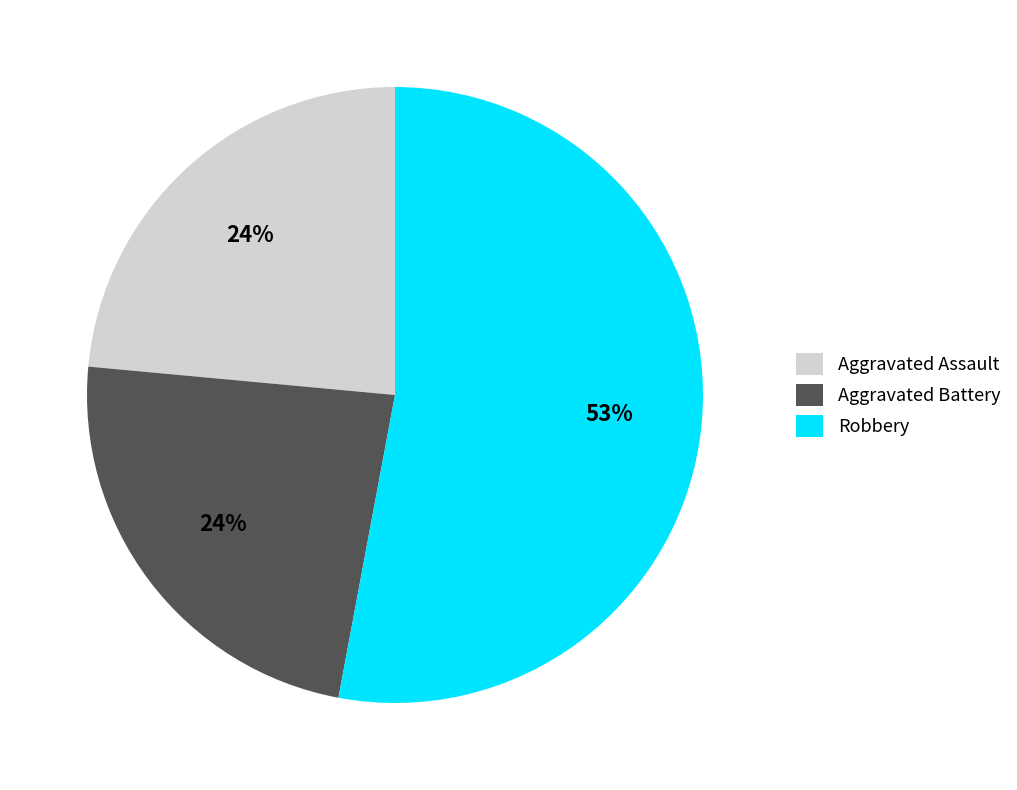

Which slice is the largest?

Robbery